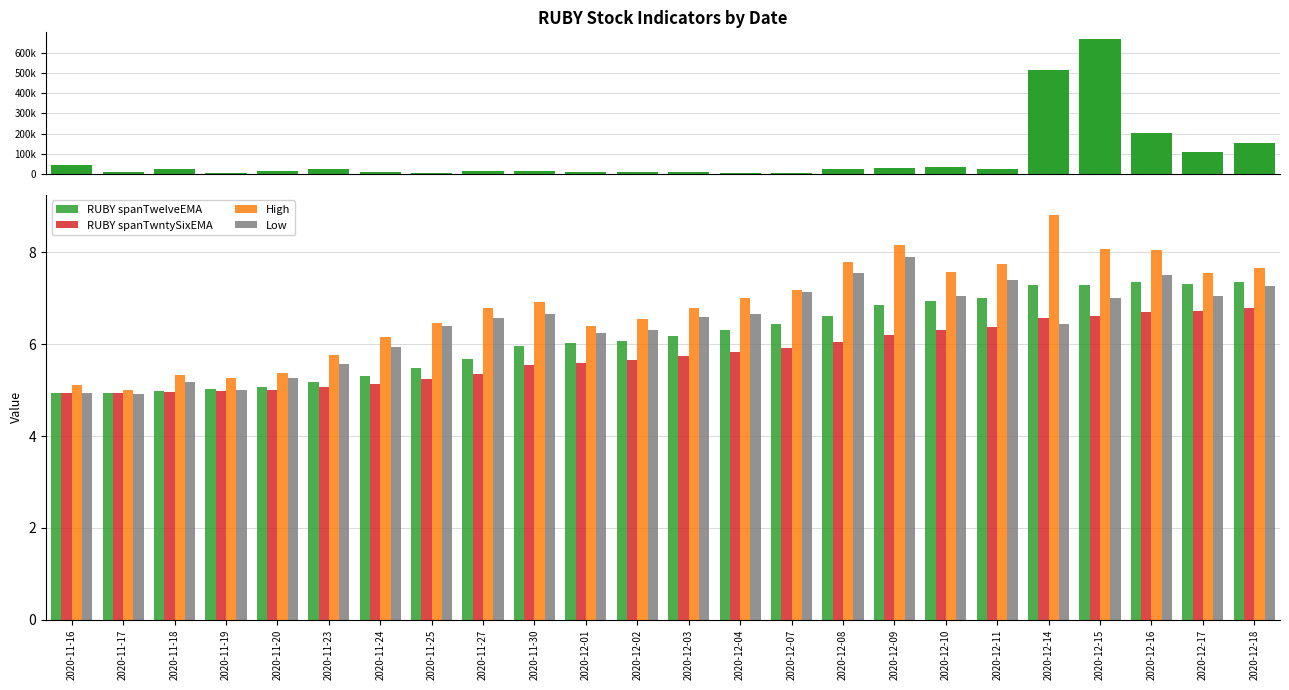

Reading right to left, list all the values displayed in this chart.

Volume: 2020-12-18=155438.0	2020-12-17=108311.0	2020-12-16=201842.0	2020-12-15=668188.0	2020-12-14=516583.0	2020-12-11=26529.0	2020-12-10=35409.0	2020-12-09=31447.0	2020-12-08=25327.0	2020-12-07=5452.0	2020-12-04=3721.0	2020-12-03=8893.0	2020-12-02=7703.0	2020-12-01=8854.0	2020-11-30=16229.0	2020-11-27=13490.0	2020-11-25=4028.0	2020-11-24=9574.0	2020-11-23=25895.0	2020-11-20=12225.0	2020-11-19=5971.0	2020-11-18=25399.0	2020-11-17=7664.0	2020-11-16=44613.0
RUBY spanTwelveEMA: 2020-12-18=7.4	2020-12-17=7.3	2020-12-16=7.4	2020-12-15=7.3	2020-12-14=7.3	2020-12-11=7.0	2020-12-10=6.9	2020-12-09=6.8	2020-12-08=6.6	2020-12-07=6.4	2020-12-04=6.3	2020-12-03=6.2	2020-12-02=6.1	2020-12-01=6.0	2020-11-30=6.0	2020-11-27=5.7	2020-11-25=5.5	2020-11-24=5.3	2020-11-23=5.2	2020-11-20=5.1	2020-11-19=5.0	2020-11-18=5.0	2020-11-17=4.9	2020-11-16=4.9
RUBY spanTwntySixEMA: 2020-12-18=6.8	2020-12-17=6.7	2020-12-16=6.7	2020-12-15=6.6	2020-12-14=6.6	2020-12-11=6.4	2020-12-10=6.3	2020-12-09=6.2	2020-12-08=6.1	2020-12-07=5.9	2020-12-04=5.8	2020-12-03=5.7	2020-12-02=5.7	2020-12-01=5.6	2020-11-30=5.5	2020-11-27=5.3	2020-11-25=5.2	2020-11-24=5.1	2020-11-23=5.1	2020-11-20=5.0	2020-11-19=5.0	2020-11-18=5.0	2020-11-17=4.9	2020-11-16=4.9
High: 2020-12-18=7.7	2020-12-17=7.5	2020-12-16=8.1	2020-12-15=8.1	2020-12-14=8.8	2020-12-11=7.8	2020-12-10=7.6	2020-12-09=8.2	2020-12-08=7.8	2020-12-07=7.2	2020-12-04=7.0	2020-12-03=6.8	2020-12-02=6.5	2020-12-01=6.4	2020-11-30=6.9	2020-11-27=6.8	2020-11-25=6.5	2020-11-24=6.2	2020-11-23=5.8	2020-11-20=5.4	2020-11-19=5.3	2020-11-18=5.3	2020-11-17=5.0	2020-11-16=5.1
Low: 2020-12-18=7.3	2020-12-17=7.0	2020-12-16=7.5	2020-12-15=7.0	2020-12-14=6.4	2020-12-11=7.4	2020-12-10=7.0	2020-12-09=7.9	2020-12-08=7.5	2020-12-07=7.1	2020-12-04=6.7	2020-12-03=6.6	2020-12-02=6.3	2020-12-01=6.2	2020-11-30=6.7	2020-11-27=6.6	2020-11-25=6.4	2020-11-24=5.9	2020-11-23=5.6	2020-11-20=5.3	2020-11-19=5.0	2020-11-18=5.2	2020-11-17=4.9	2020-11-16=4.9